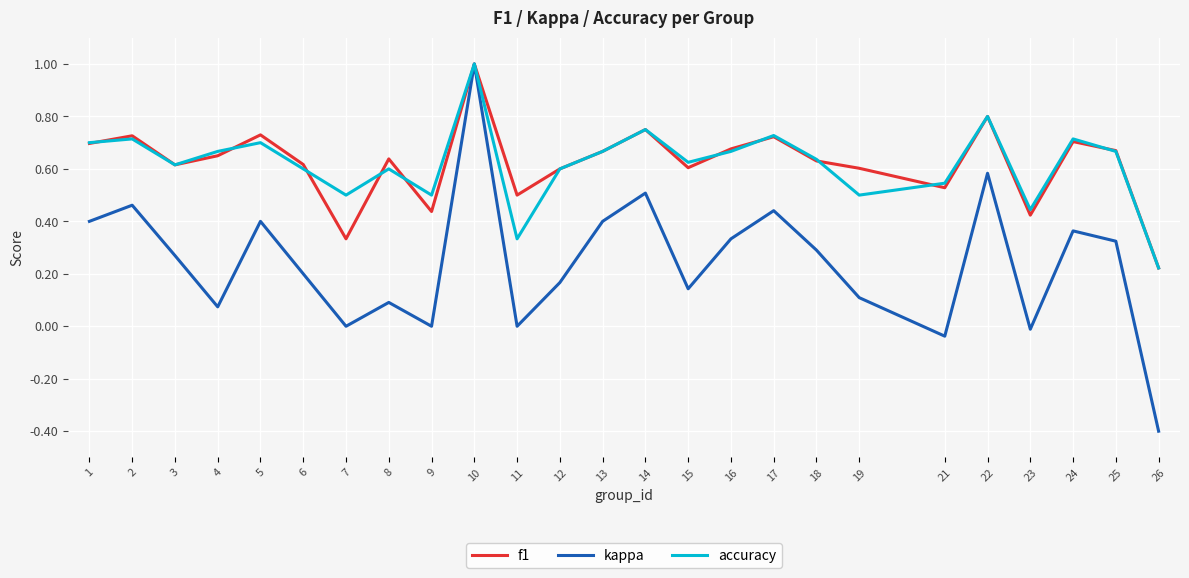

Rank the series at 7 from highest to lowest value.

accuracy, f1, kappa